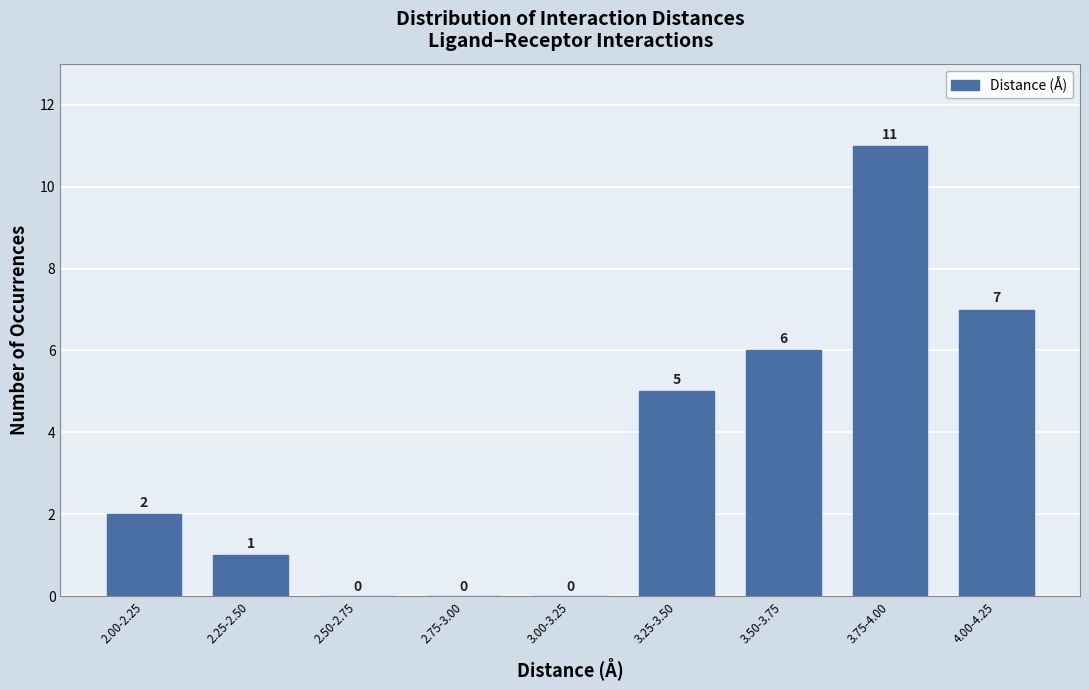

Reading left to right, what are all the values shown in this chart?

2.00-2.25=2	2.25-2.50=1	2.50-2.75=0	2.75-3.00=0	3.00-3.25=0	3.25-3.50=5	3.50-3.75=6	3.75-4.00=11	4.00-4.25=7